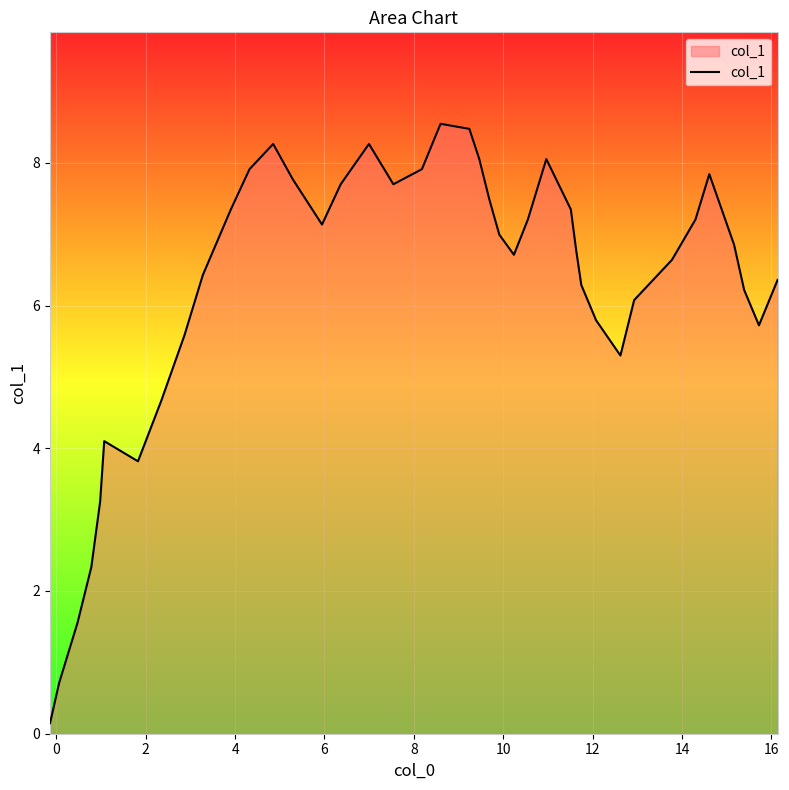

What is the difference between the maximum and minimum values?

8.4